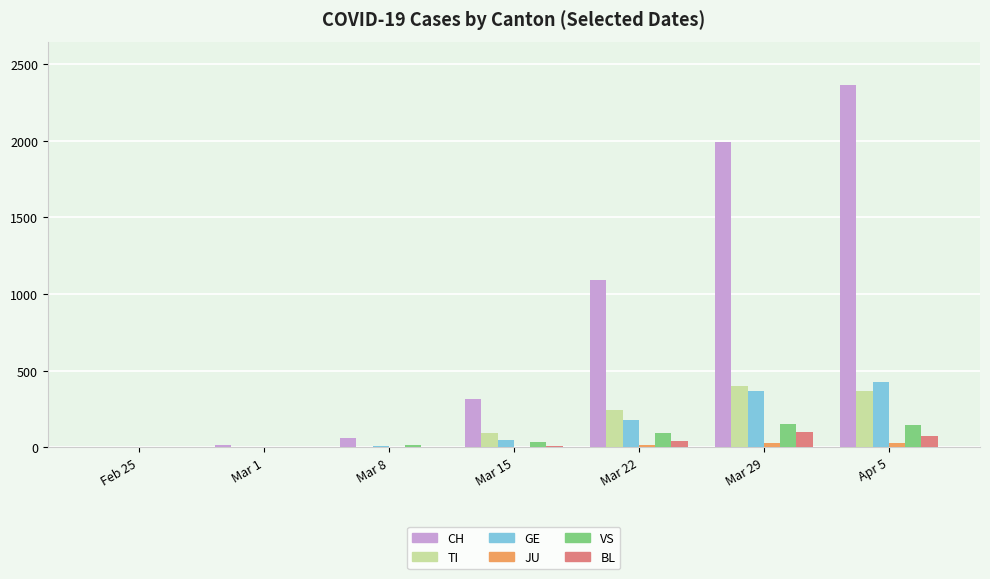

At which category does the chart reach its peak across all series?

Apr 5